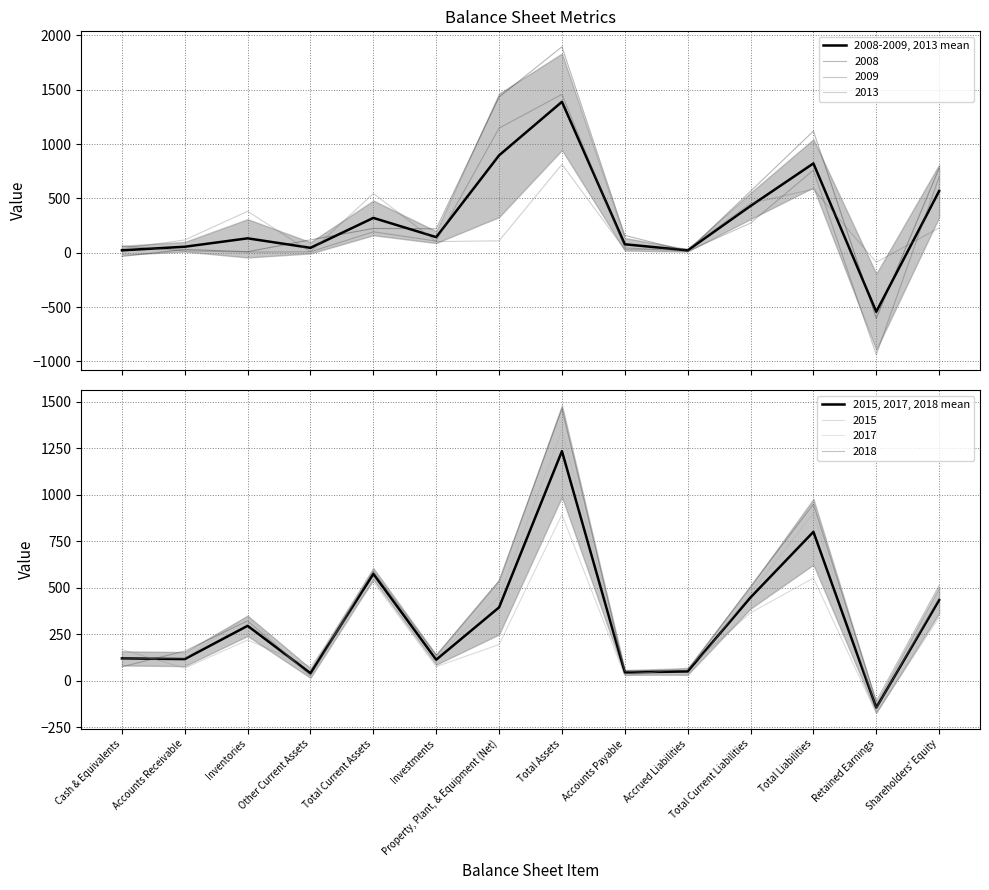

How many data points in 2015, 2017, 2018 mean are less than 295?

7